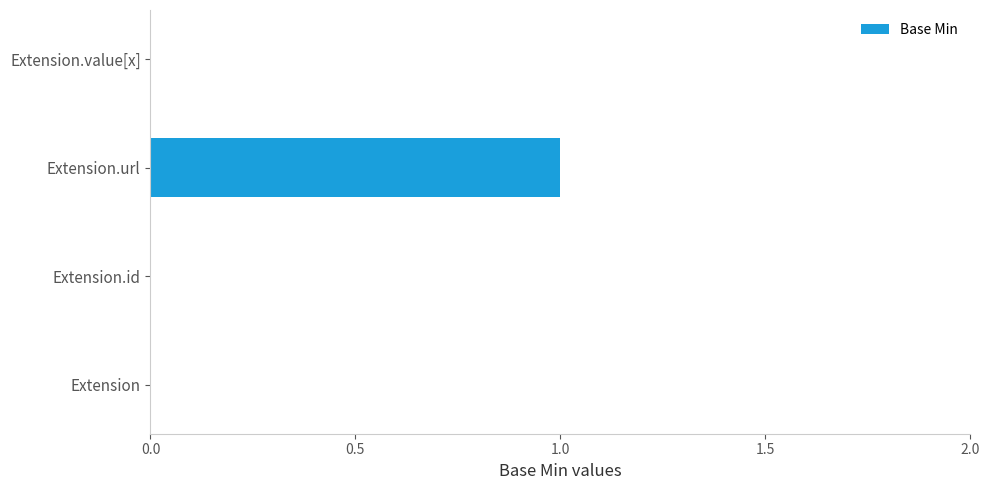

Are the bars grouped side by side (vs. stacked)?

No